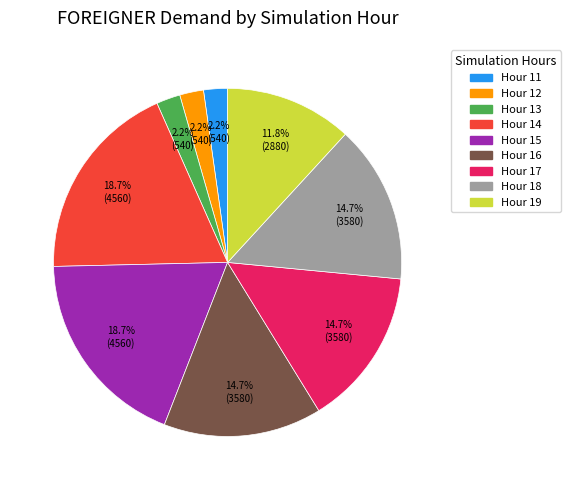

Does any single category account for the majority?

No